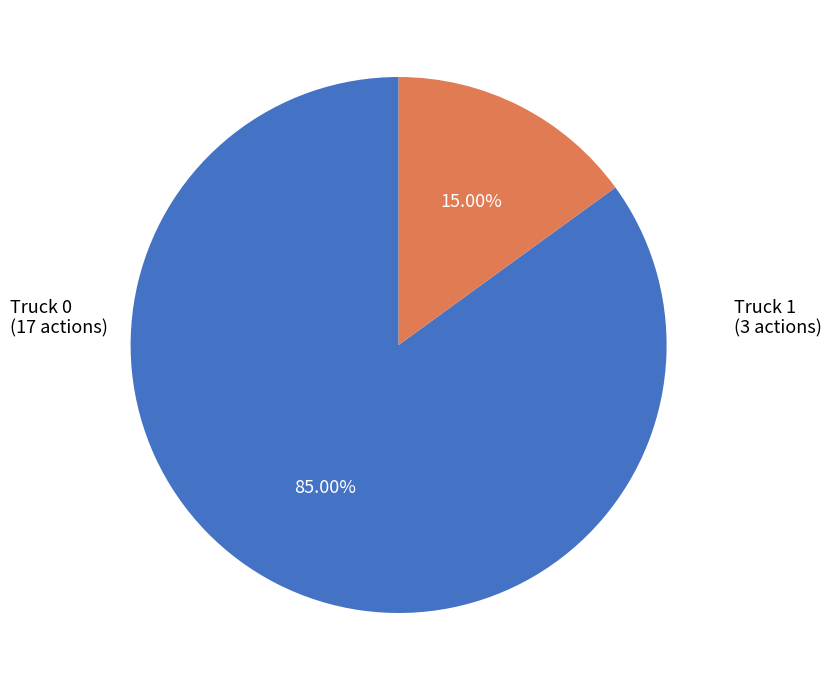

To the nearest percent, what is the combined percentage of Truck 0 and Truck 1?

100%